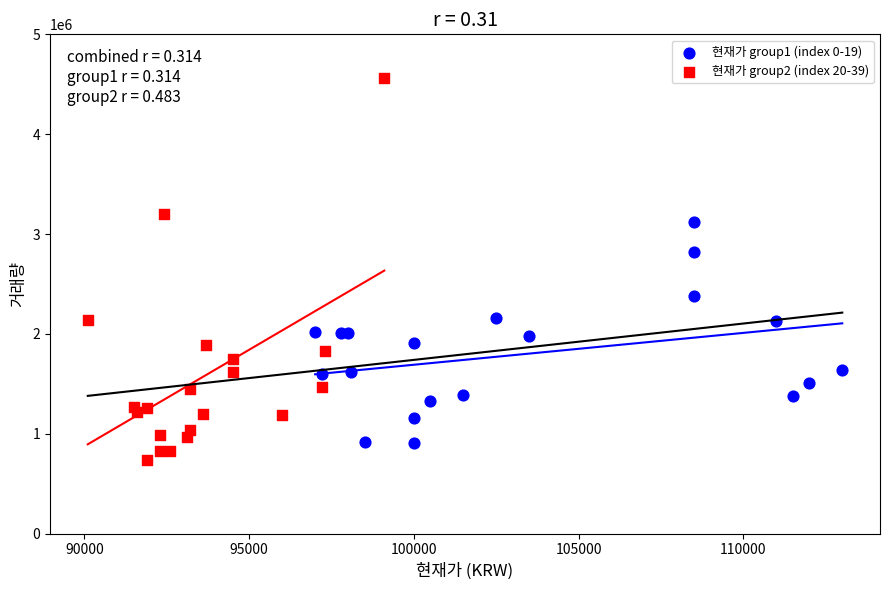

Which series has the largest Y range (max minus min)?

현재가 group2 (index 20-39)